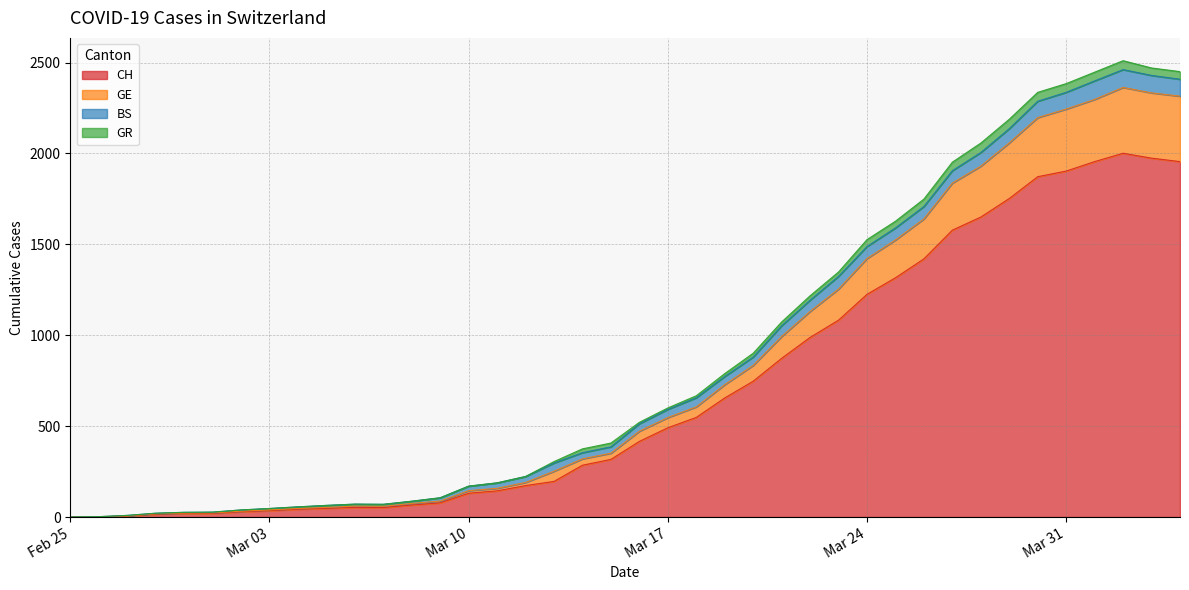

Does the chart display data point markers on the line(s)?

No